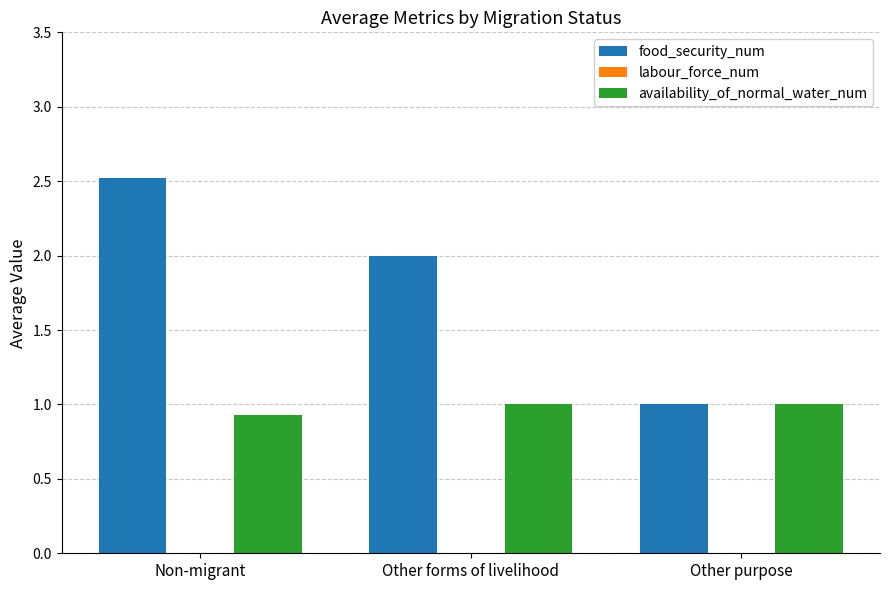

At how many categories does at least one series exceed 0?

3